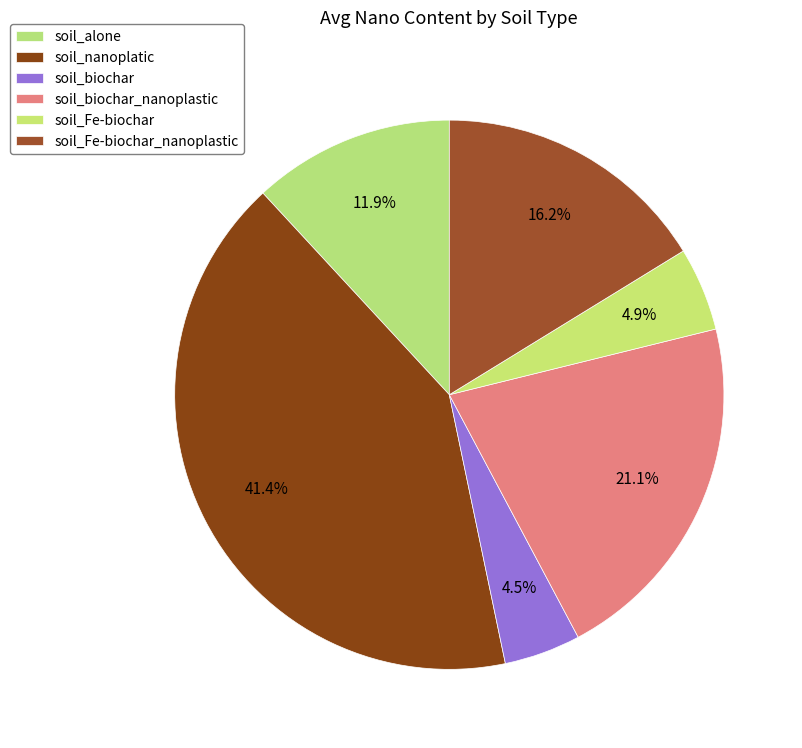

Does soil_biochar represent more than half of the total?

No